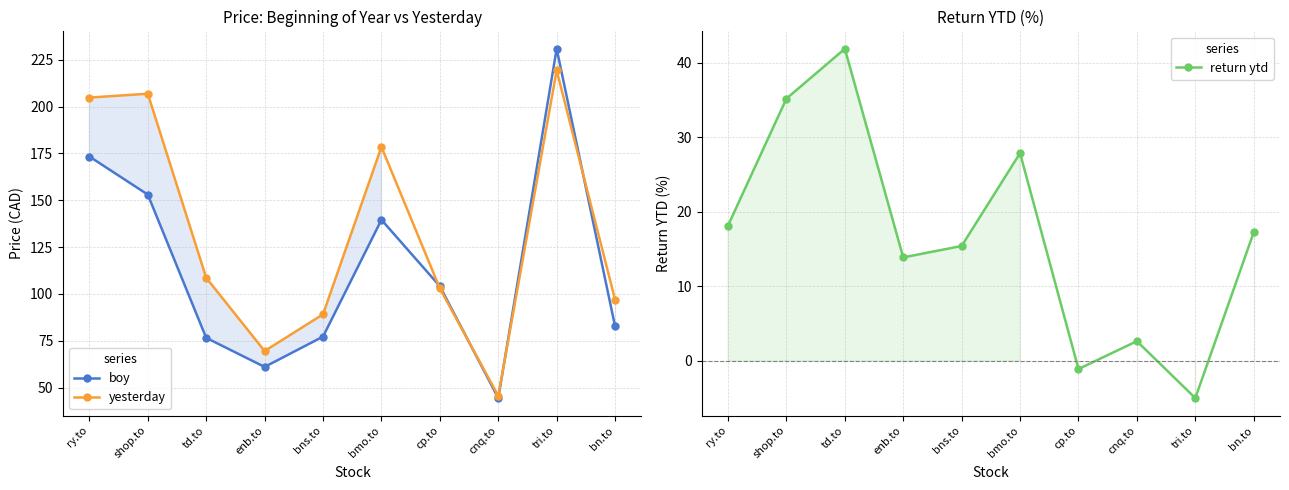

Reading left to right, transcribe all the data shown in this chart.

boy: ry.to=173.3	shop.to=153.0	td.to=76.5	enb.to=61.0	bns.to=77.2	bmo.to=139.6	cp.to=104.1	cnq.to=44.4	tri.to=230.8	bn.to=82.6
yesterday: ry.to=204.8	shop.to=206.8	td.to=108.6	enb.to=69.5	bns.to=89.1	bmo.to=178.4	cp.to=102.9	cnq.to=45.5	tri.to=219.3	bn.to=96.9
return ytd: ry.to=18.1	shop.to=35.2	td.to=41.9	enb.to=13.9	bns.to=15.4	bmo.to=27.9	cp.to=-1.1	cnq.to=2.6	tri.to=-5.0	bn.to=17.2